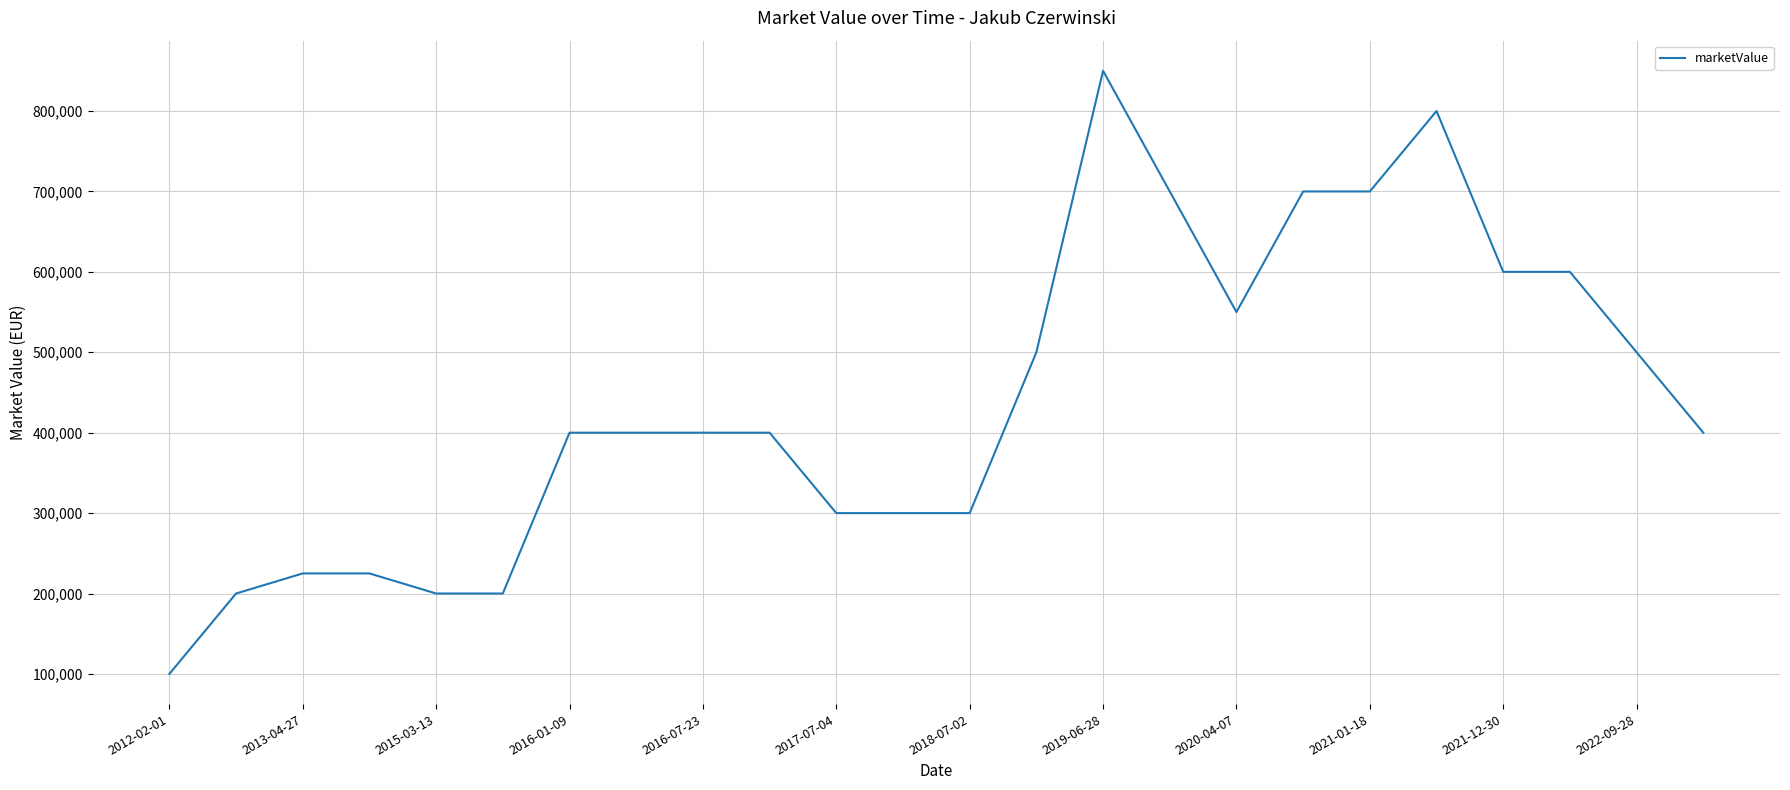

Is this an area chart (filled region under the line)?

No